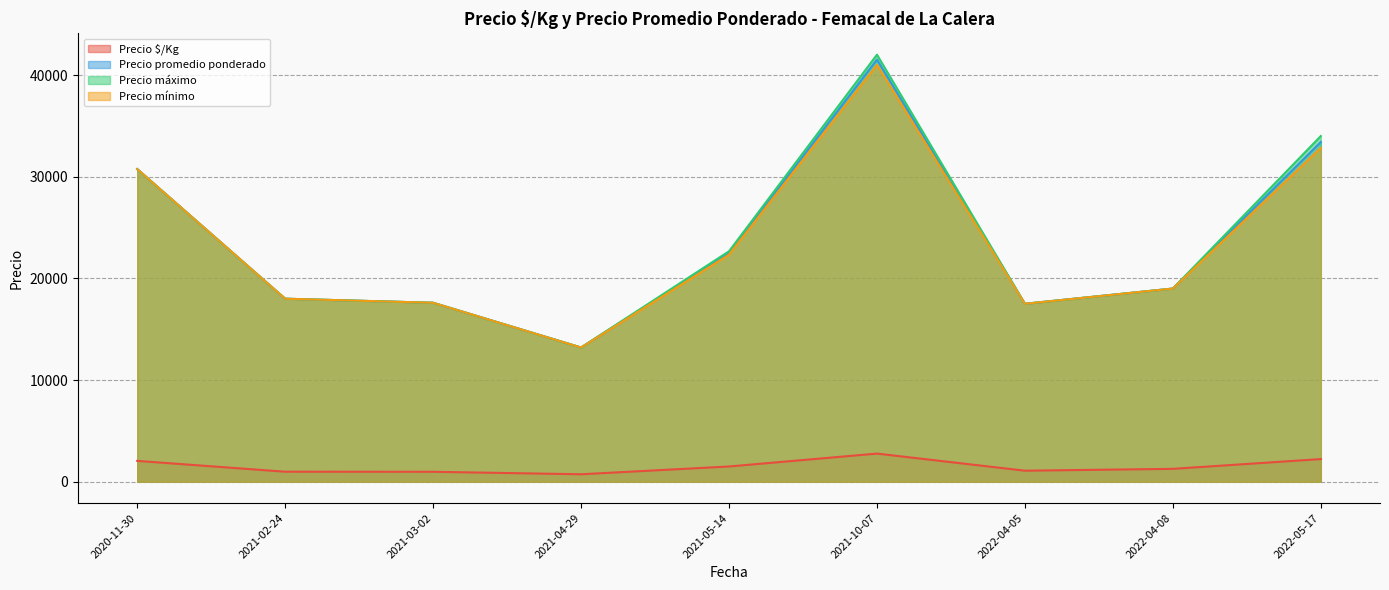

Which series has the largest range (max minus min)?

Precio máximo